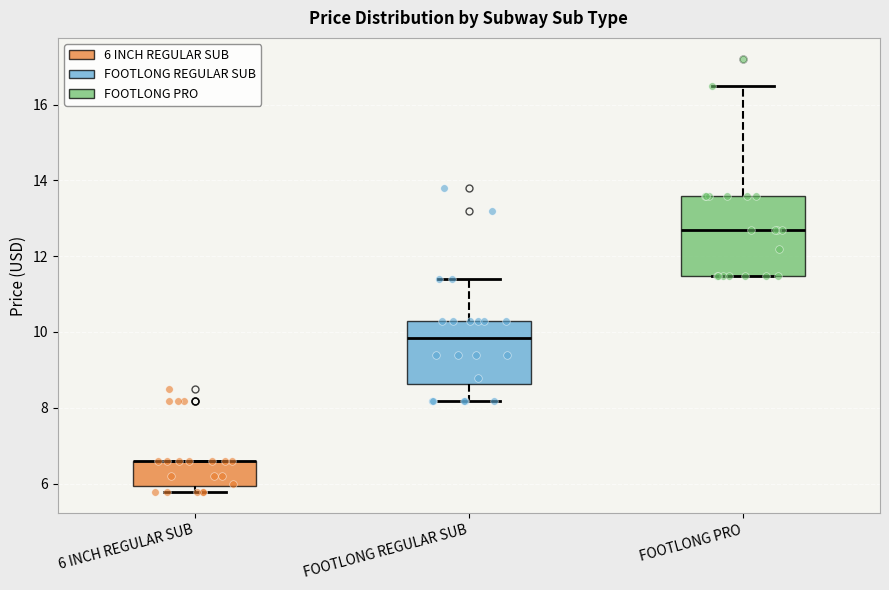

Which box is the tallest, from its lower edge to its upper edge?

FOOTLONG PRO